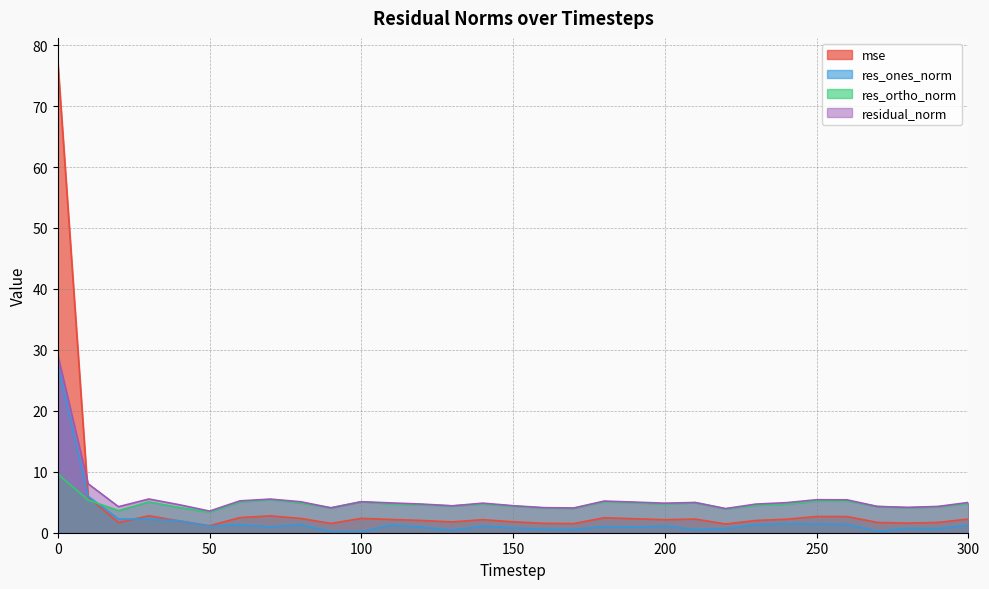

Which series changed the most between 240 and 300?

res_ones_norm